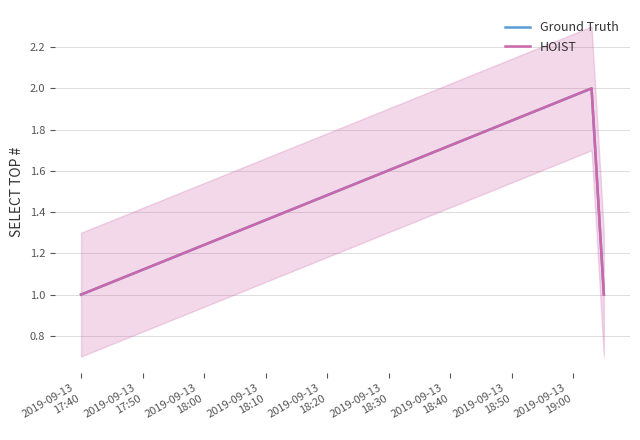

How many data points in HOIST are above 1?

1